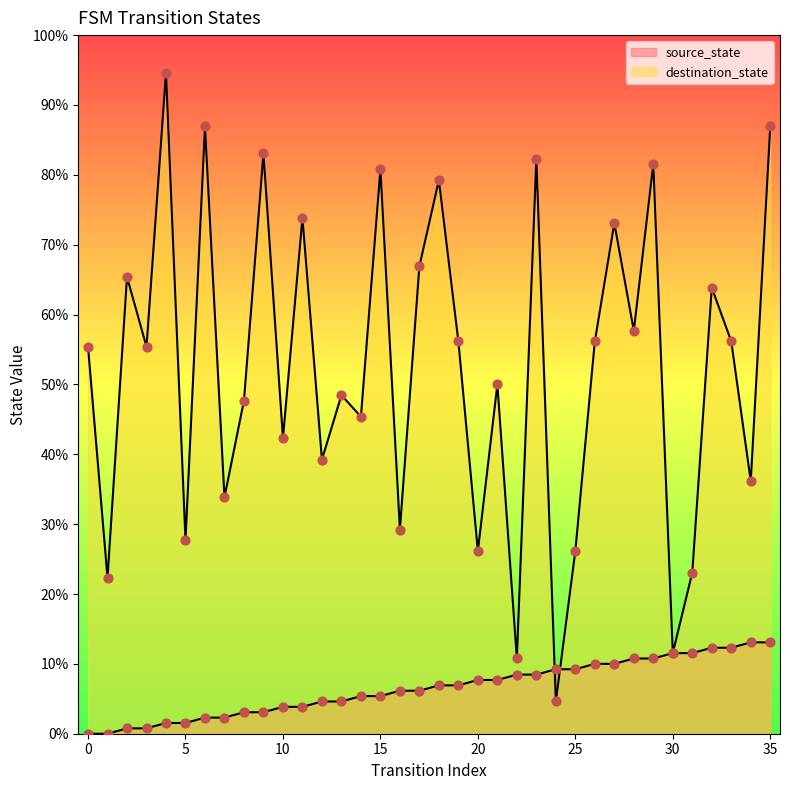

Which series has the largest total across all categories?

destination_state